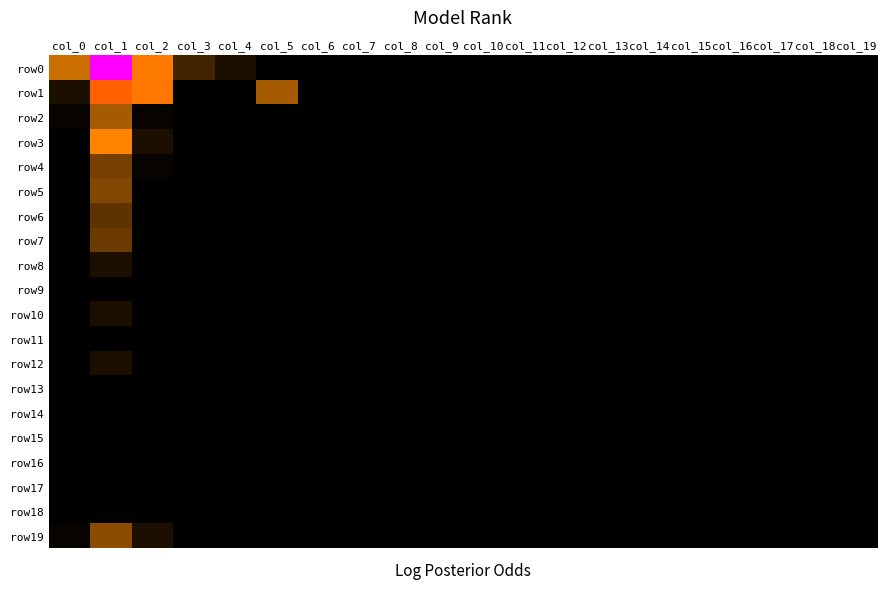

How many distinct data groups are displayed?

20